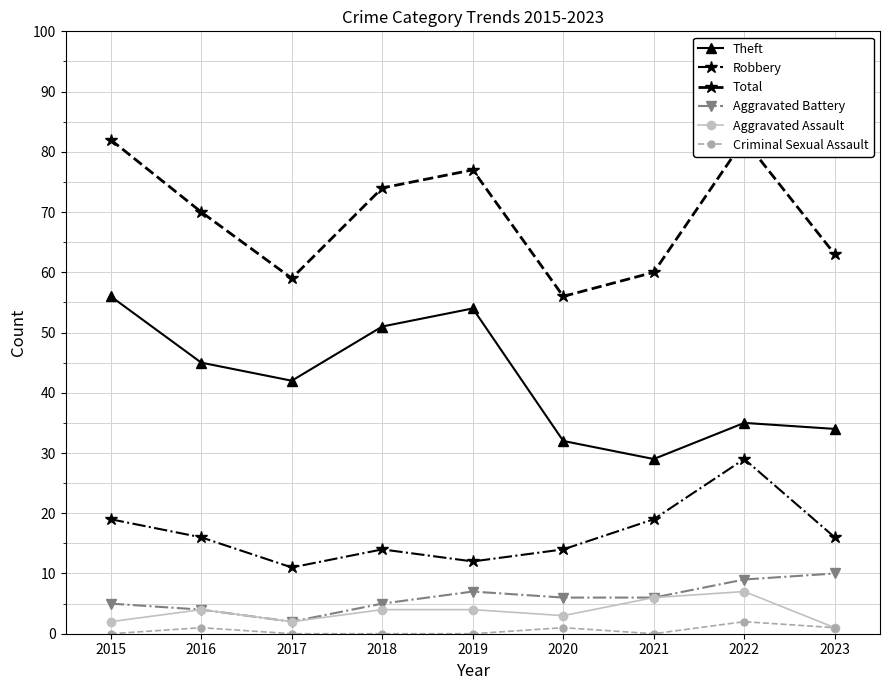

What is the sum of the Theft values at 2021 and 2022?

64